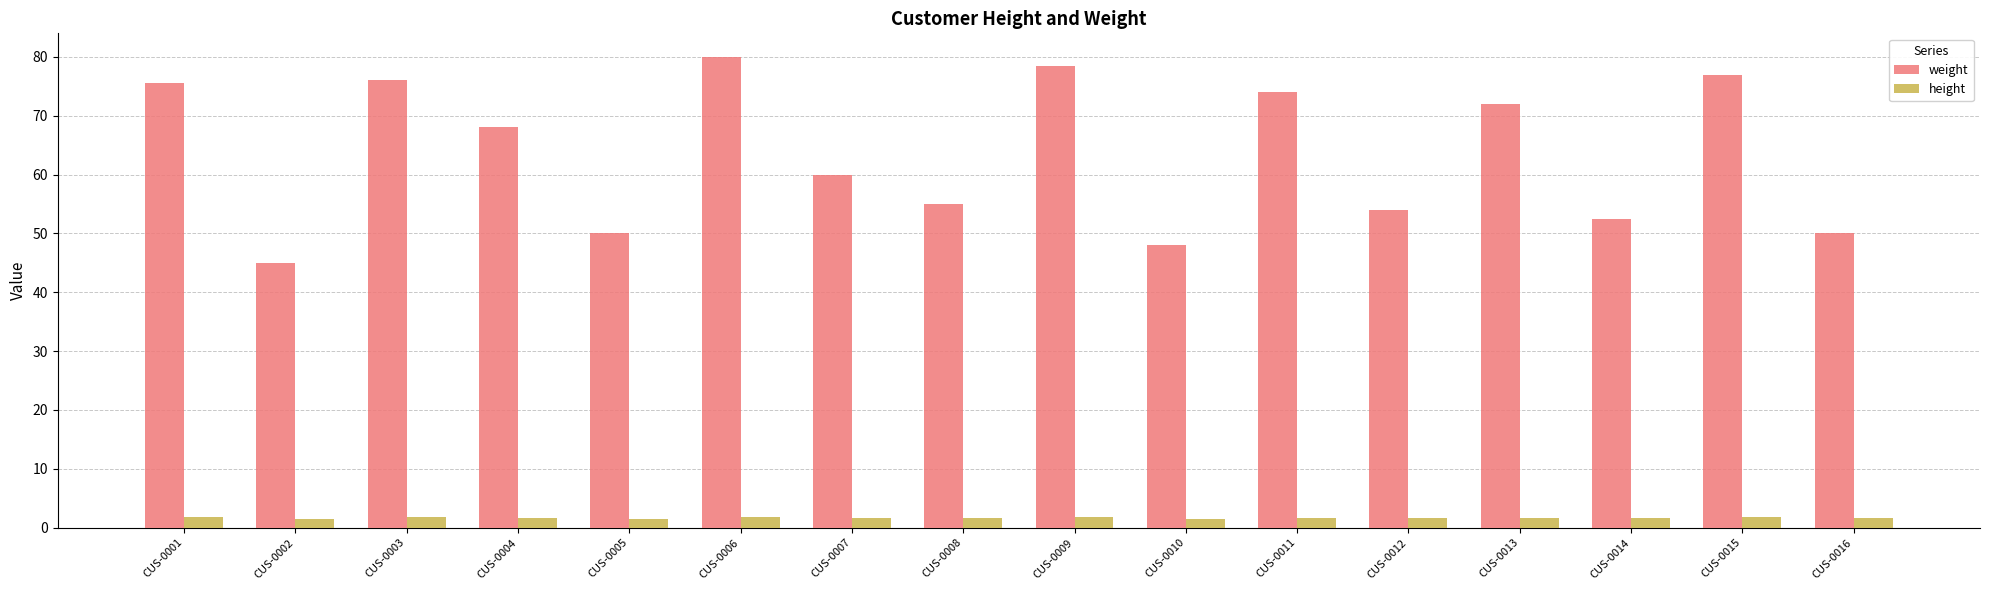

Which series has the largest range (max minus min)?

weight